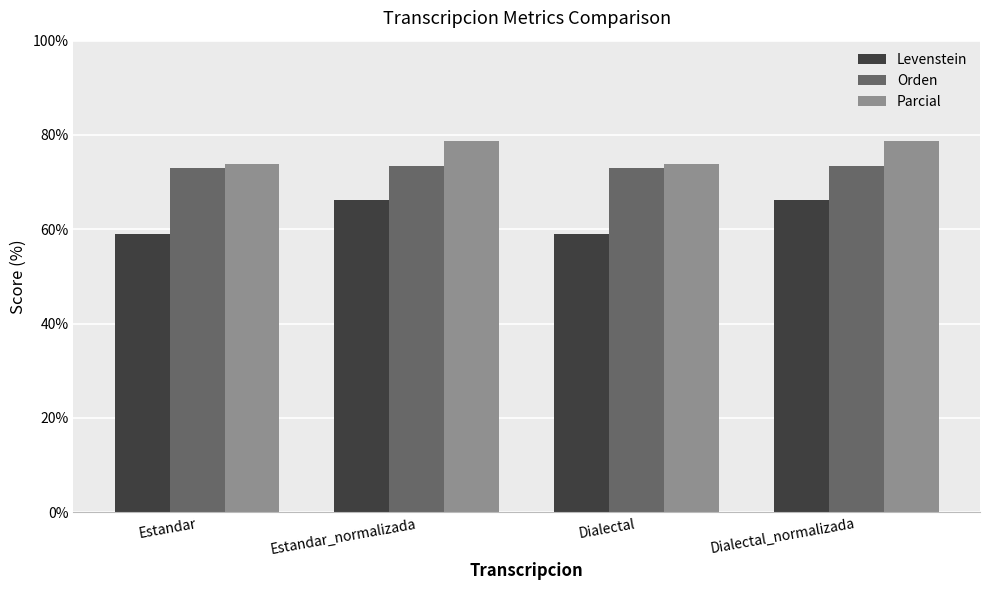

What is the highest value of the Levenstein series?

66.2